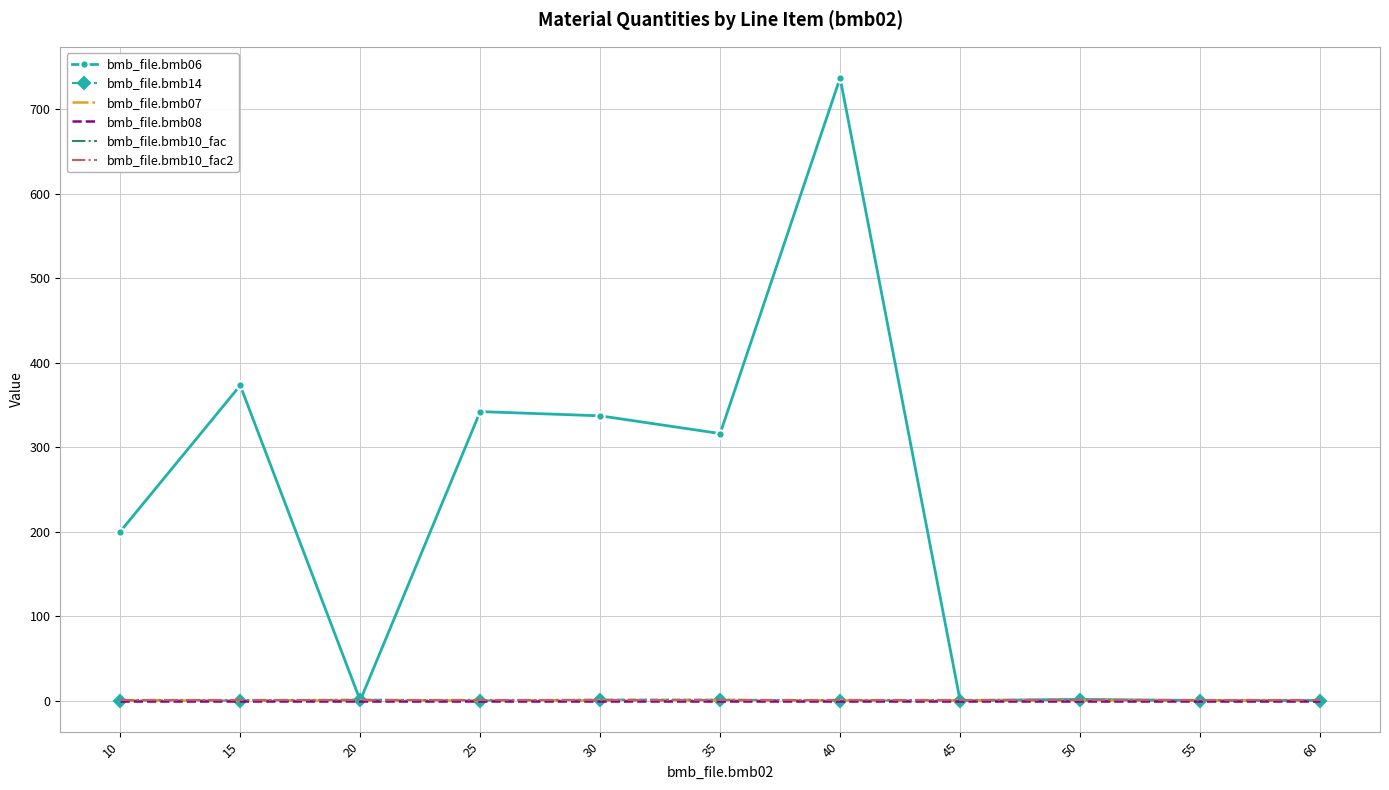

Reading left to right, what are all the values shown in this chart?

bmb_file.bmb06: 200.0	373.0	0.0	342.0	337.0	316.0	737.0	0.0	1.3	0.0	0.0
bmb_file.bmb14: 0.0	0.0	1.0	0.0	1.0	1.0	0.0	0.0	1.0	0.0	0.0
bmb_file.bmb07: 1.0	1.0	1.0	1.0	1.0	1.0	1.0	1.0	1.0	1.0	1.0
bmb_file.bmb08: 0.0	0.0	0.0	0.0	0.0	0.0	0.0	0.0	0.0	0.0	0.0
bmb_file.bmb10_fac: 1.0	1.0	1.0	1.0	1.0	1.0	1.0	1.0	1.0	1.0	1.0
bmb_file.bmb10_fac2: 1.0	1.0	1.0	1.0	1.0	1.0	1.0	1.0	1.0	1.0	1.0